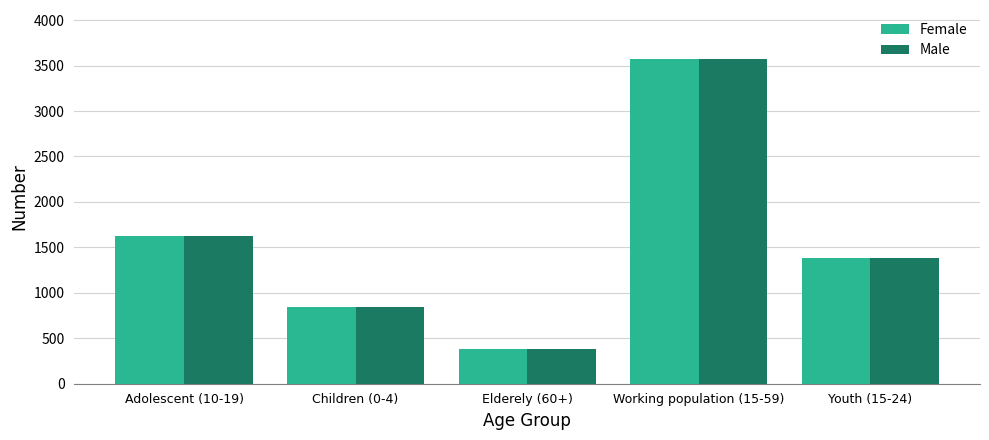

Reading right to left, extract all data points from this chart.

Female: 1382	3575	384	849	1628
Male: 1382	3575	384	849	1628